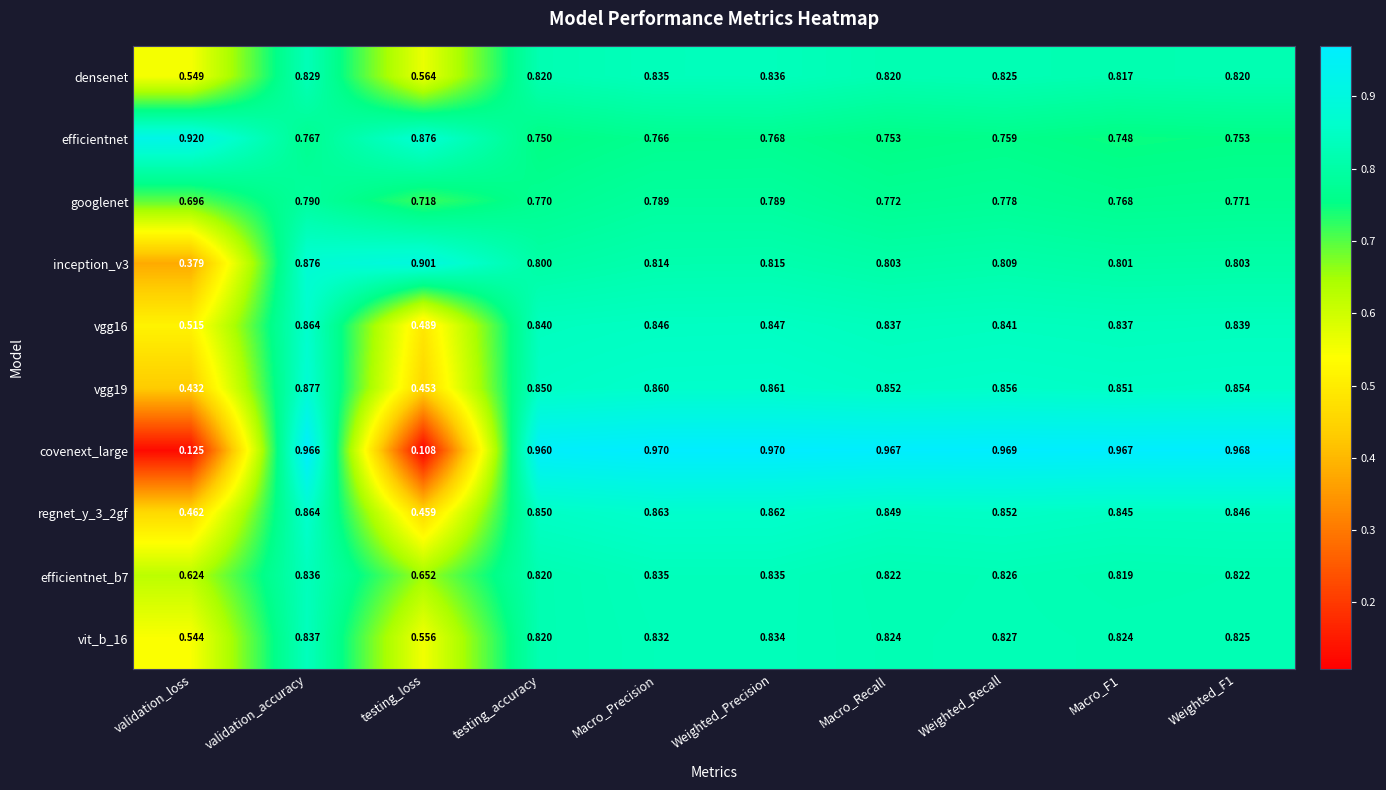

Which series changed the most between Macro_Precision and Macro_F1?

googlenet